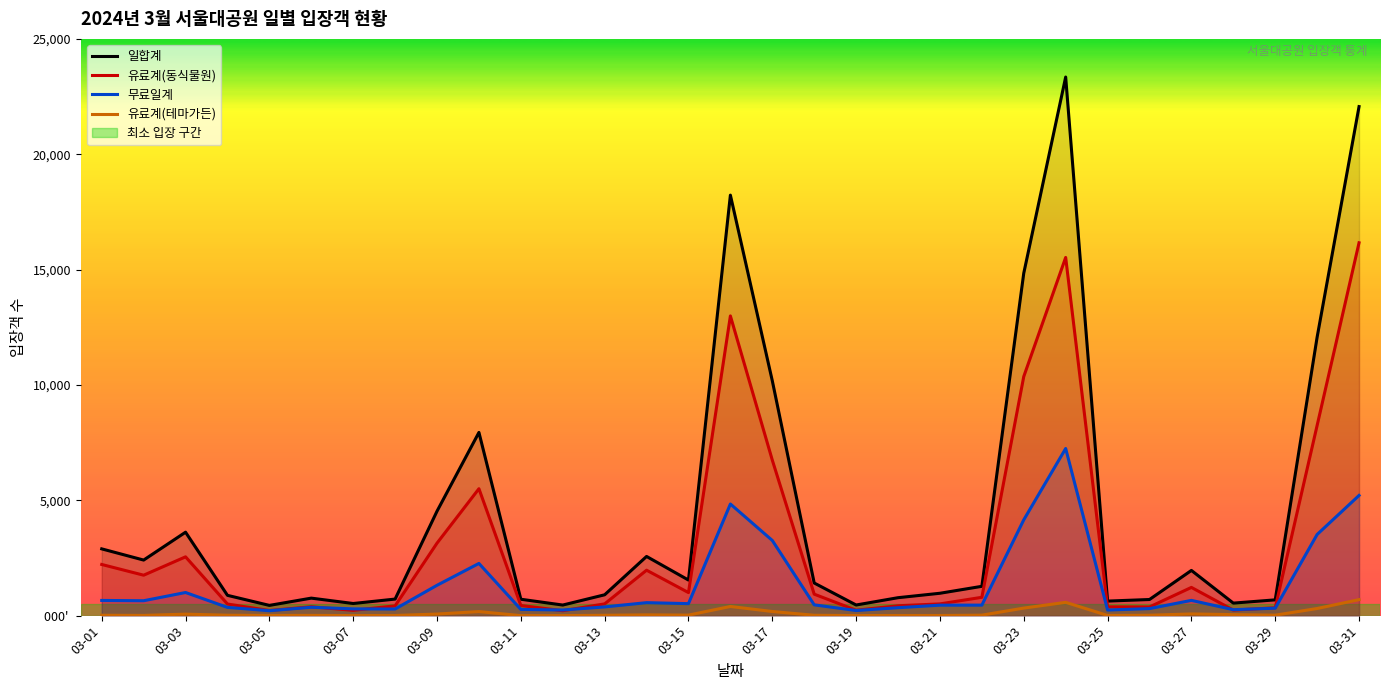

At how many categories does at least one series exceed 14422?

4